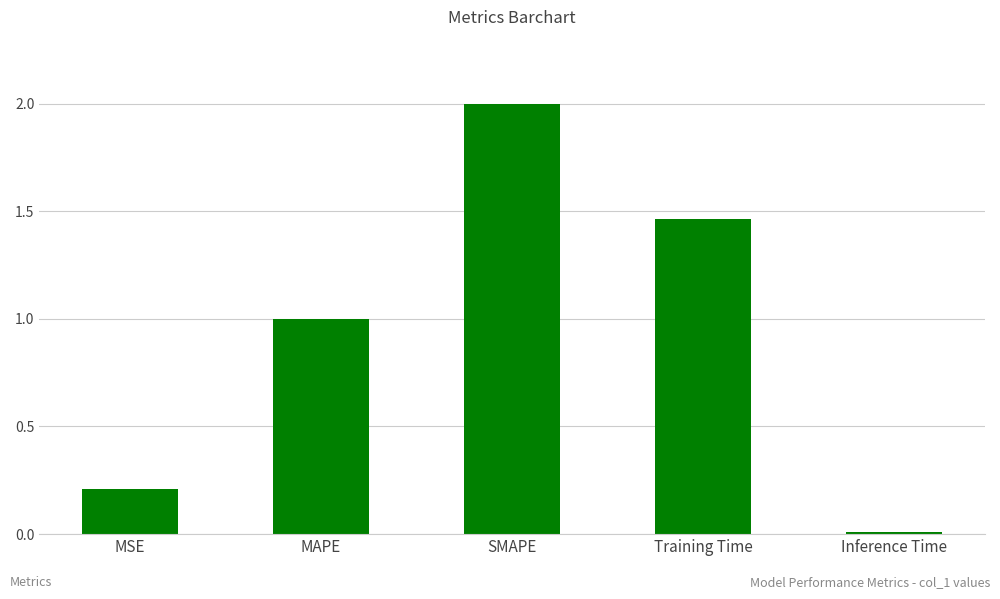

What is the change in value from MSE to Training Time?

+1.3